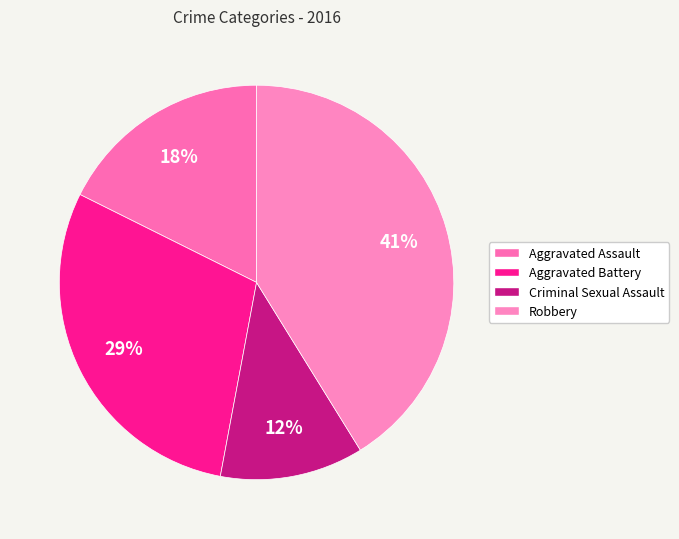

To the nearest percent, what is the difference between the largest and smallest slice percentages?

29%